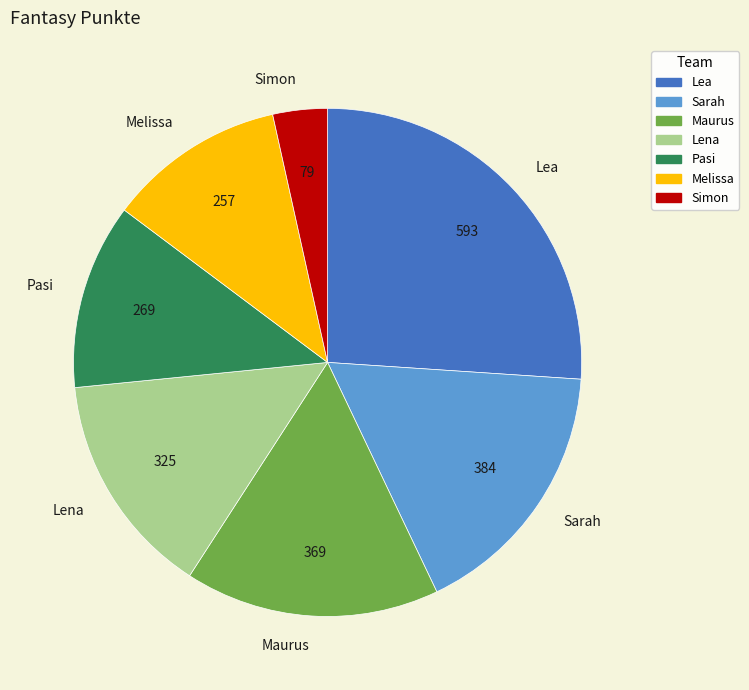

Does any single category account for the majority?

No